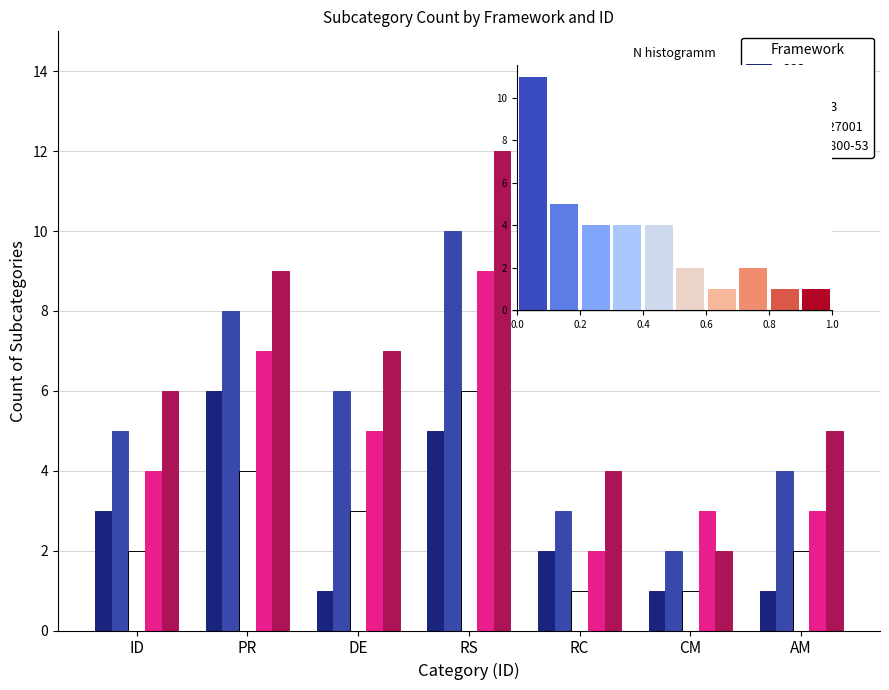

How many values in the ISA 62443 series exceed 2?

3